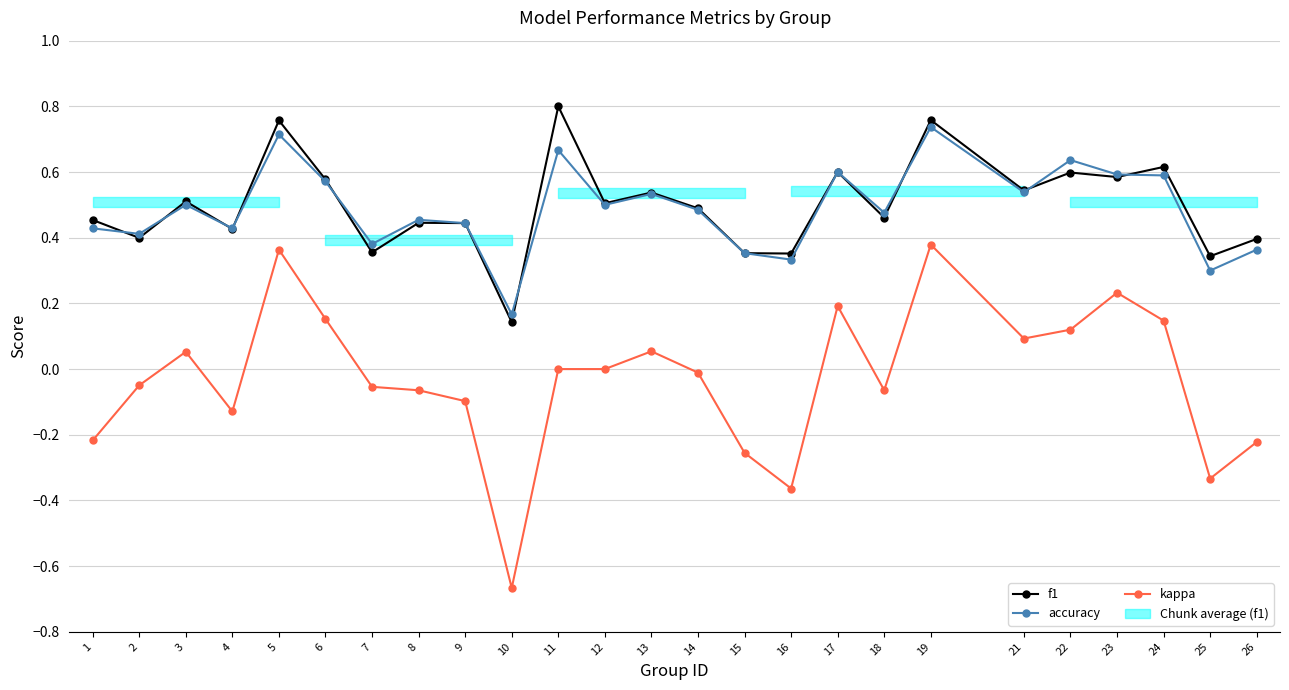

What is the greatest value displayed?

0.8